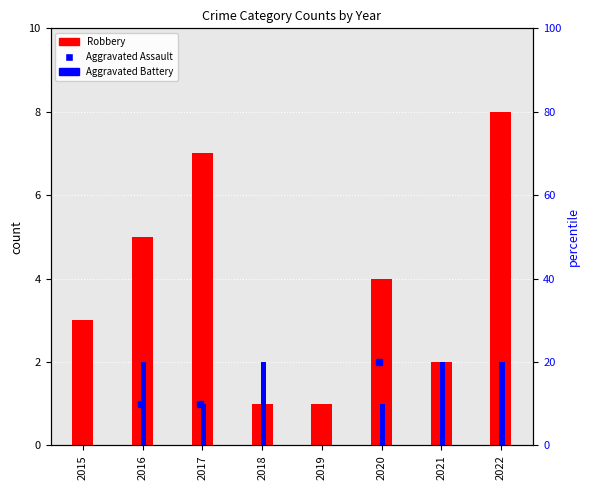

What is the difference between the Robbery values at 2022 and 2020?

4